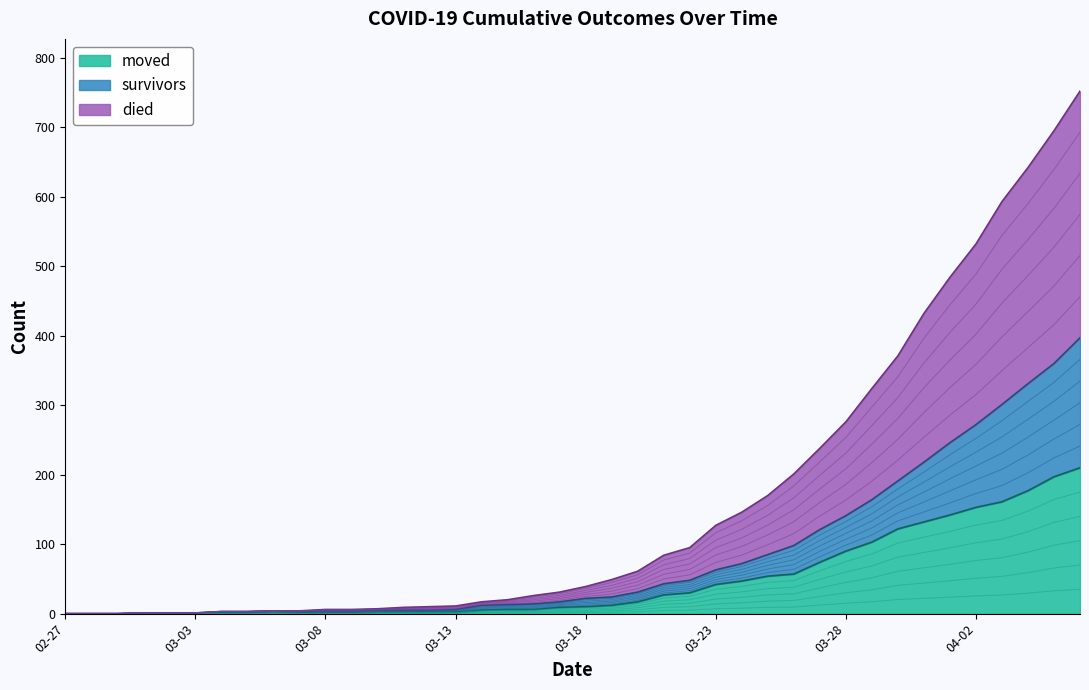

How many lines are shown in the chart?

3